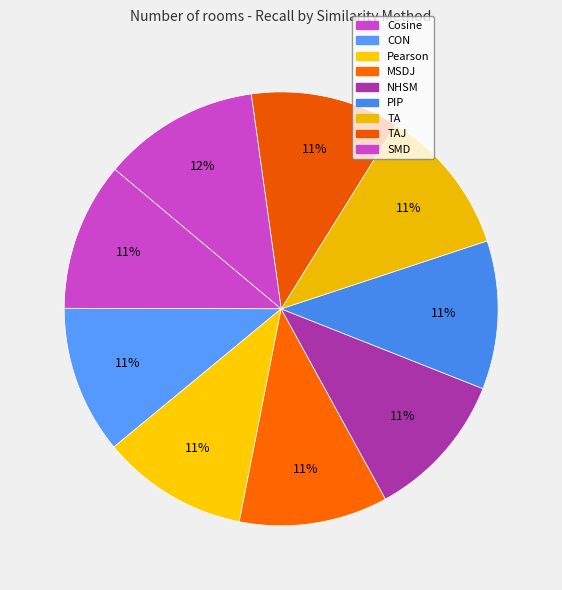

What portion of the pie excludes CON?

89.0%